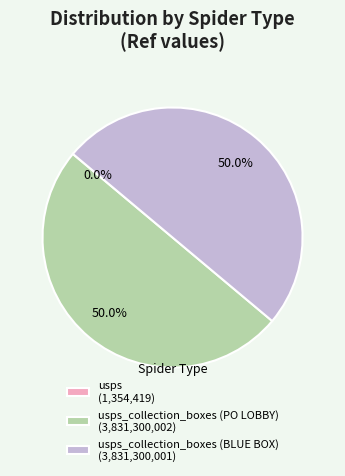

How much of the chart is everything except usps_collection_boxes (BLUE BOX) (3,831,300,001)?

50.0%